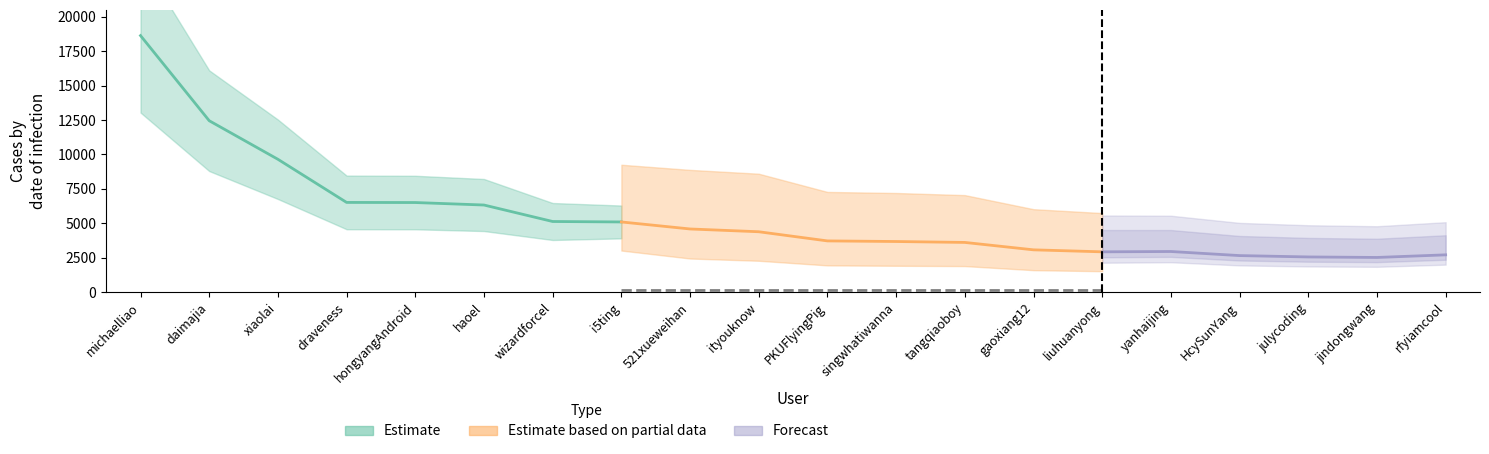

What is the spread (max minus min) of values at ityouknow?

8778